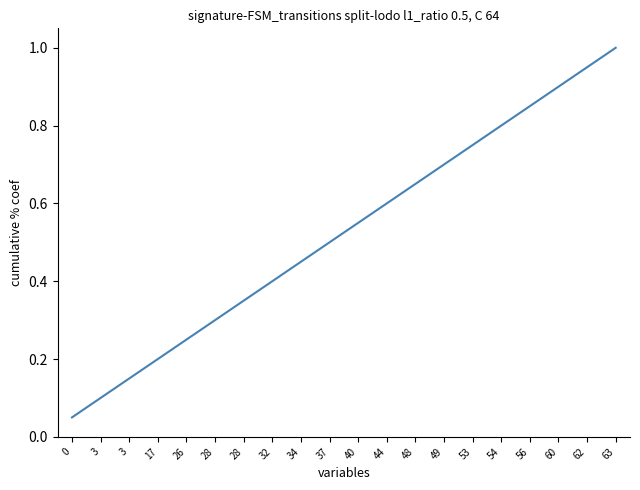

List the labels in order of value, largest first.

63, 62, 60, 56, 54, 53, 49, 48, 44, 40, 37, 34, 32, 28, 28, 26, 17, 3, 3, 0